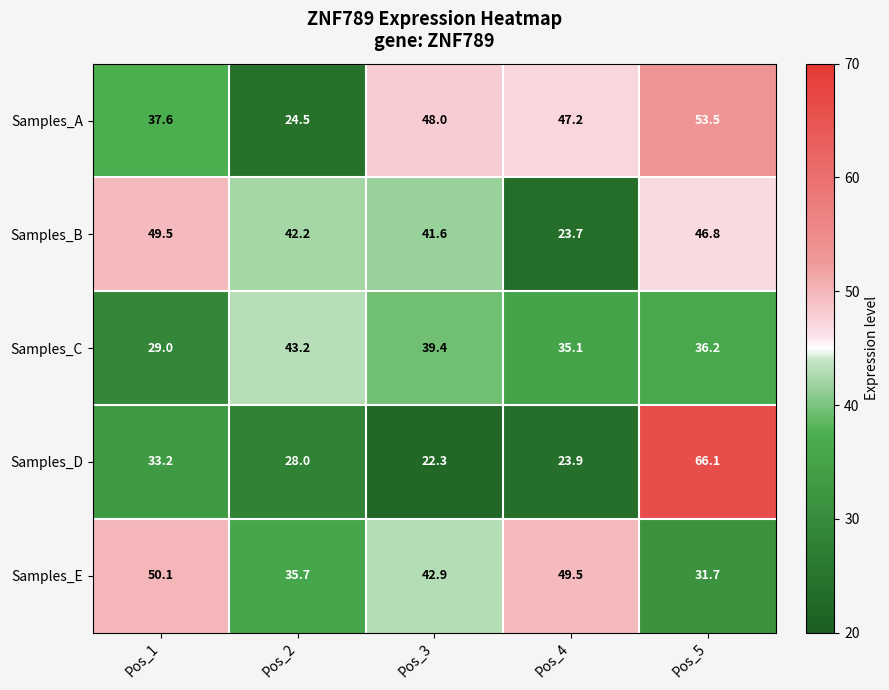

The value of Samples_D at Pos_2 is 9.8. True or false?

False